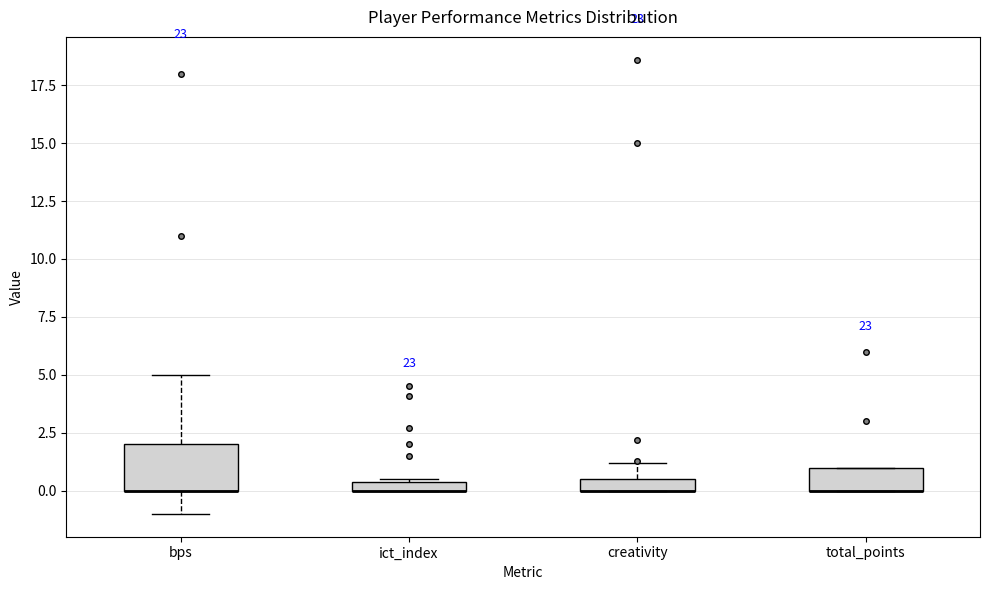

Where is the lower edge of the box for total_points on the y-axis? The values are not printed on the chart, so give them approximately, as read against the axis.

0.0